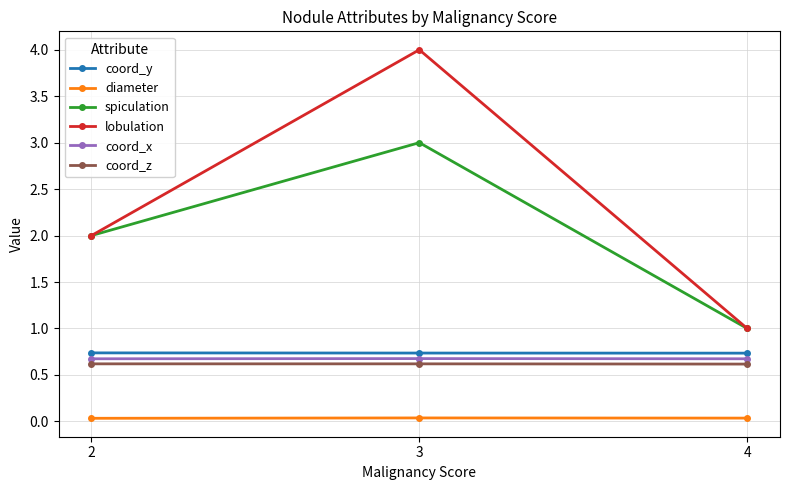

The coord_y series shows 0.7 at 2. True or false?

True